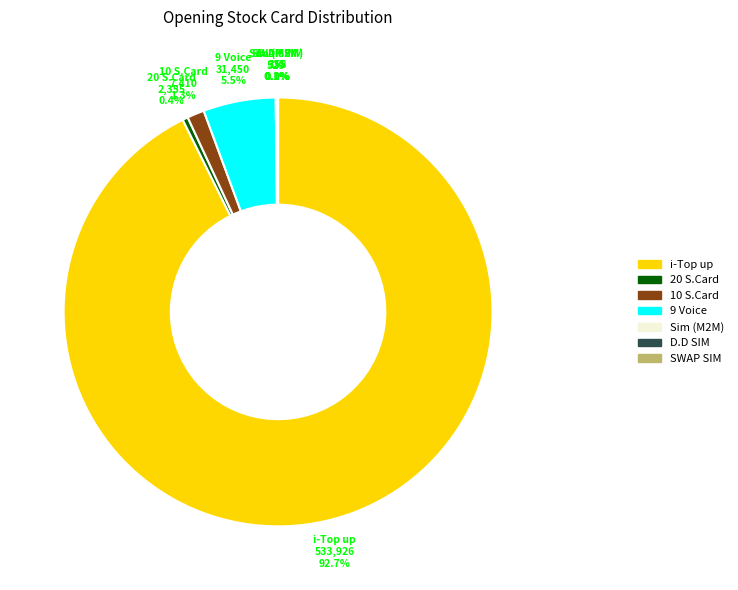

What is the ratio of the value at 20 S.Card to the value at 9 Voice?

0.1